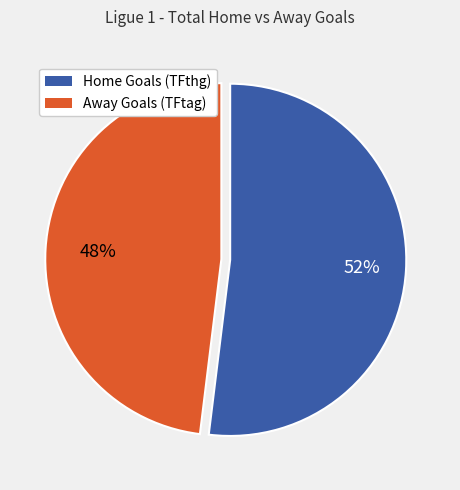

Is there a majority slice in this chart?

Yes